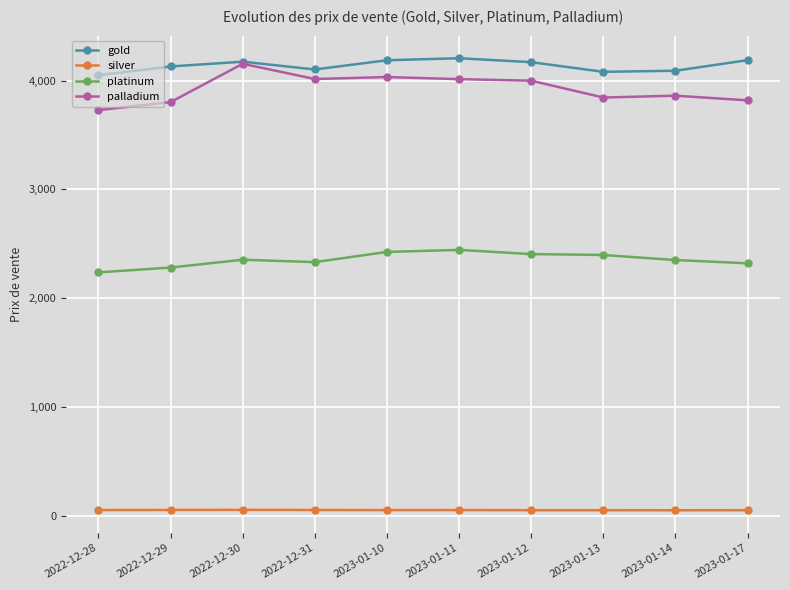

True or false: silver and gold cross at least once.

False